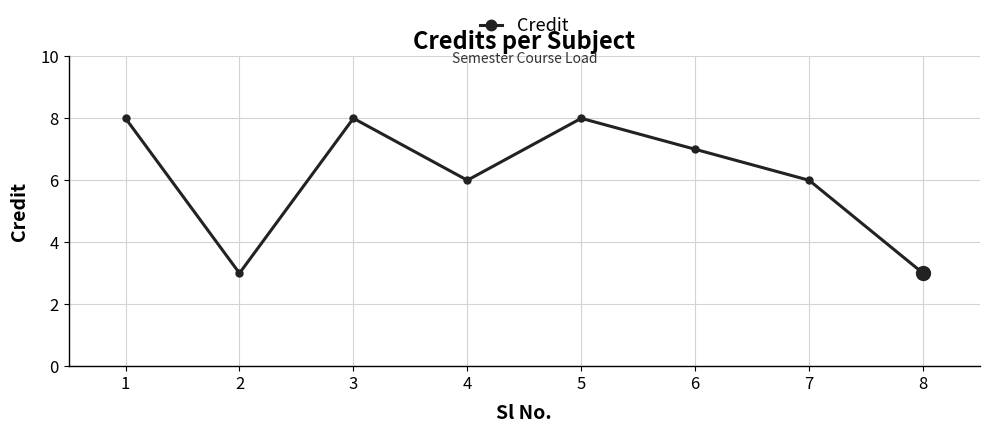

Reading left to right, transcribe all the data shown in this chart.

8	3	8	6	8	7	6	3